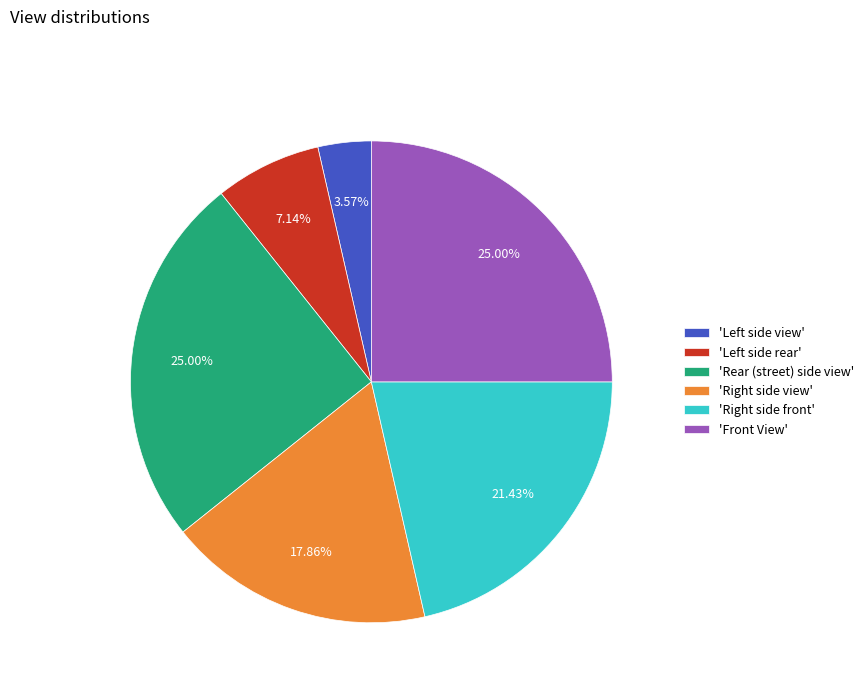

Is there a majority slice in this chart?

No